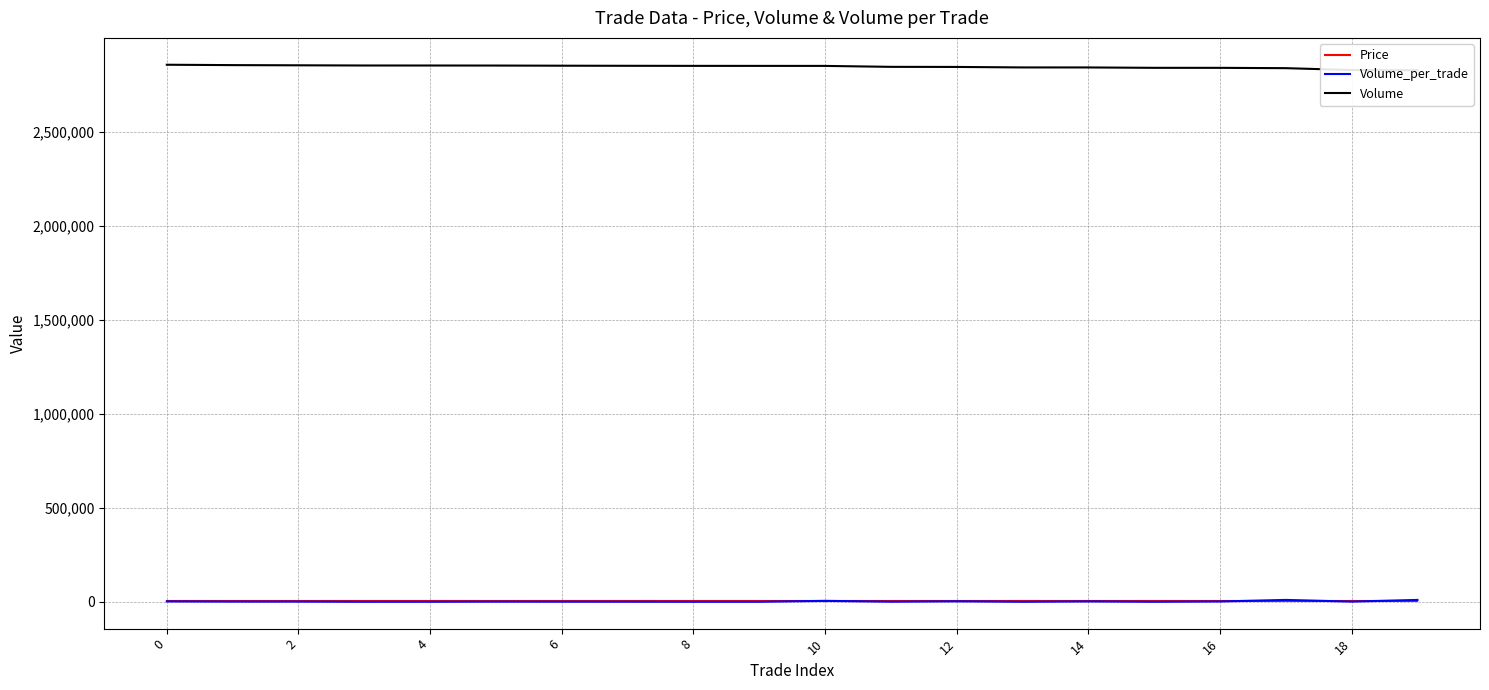

True or false: Volume has a value of 4768094 at 8.

False